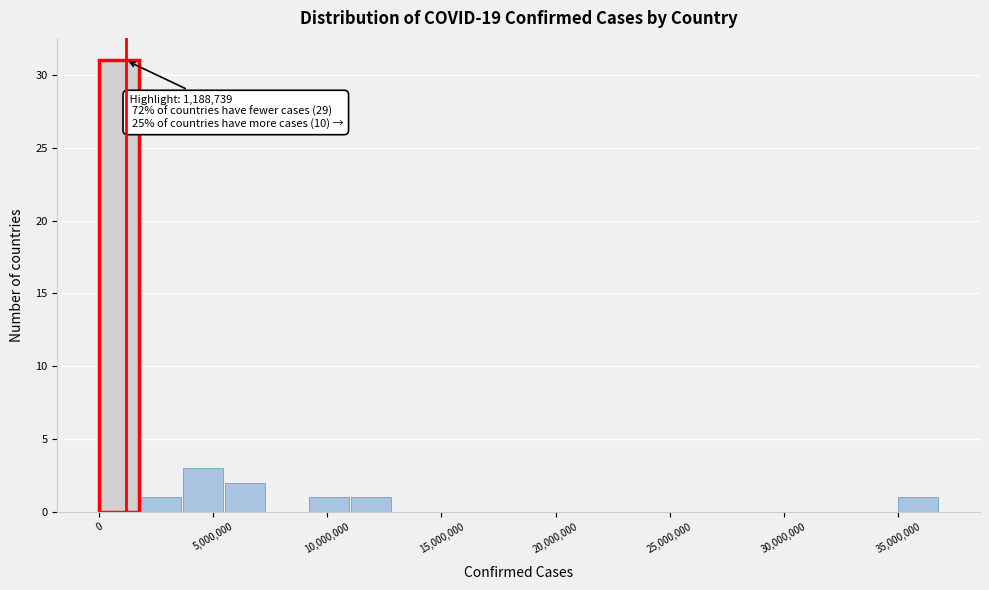

Read against the x-axis, roughly where is the centre of the tallest bar?

1000000